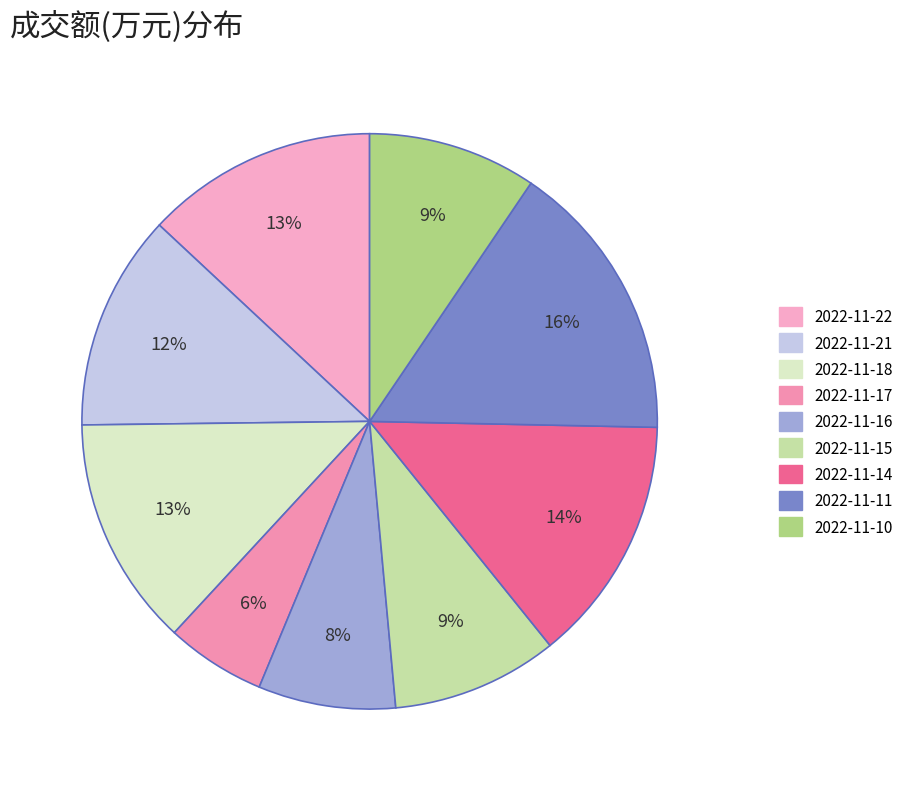

How many slices are in this pie chart?

9